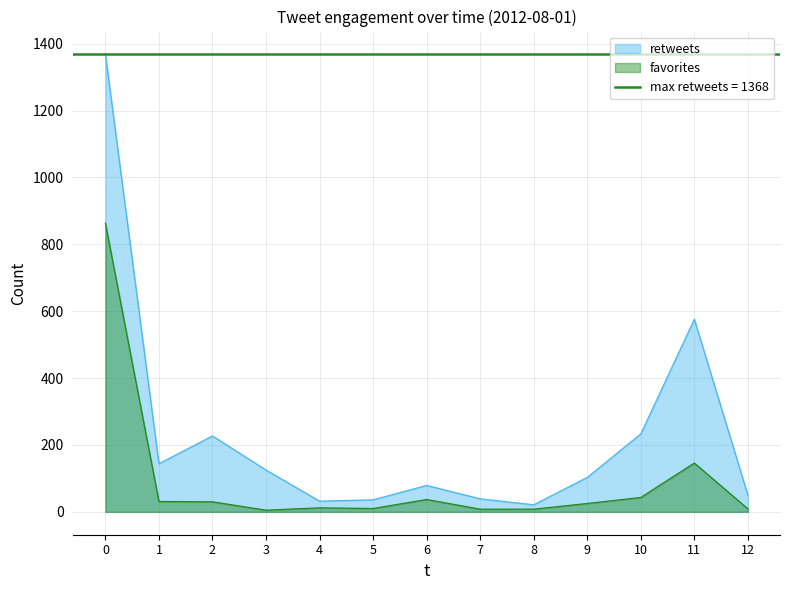

What is the maximum value for favorites?

863